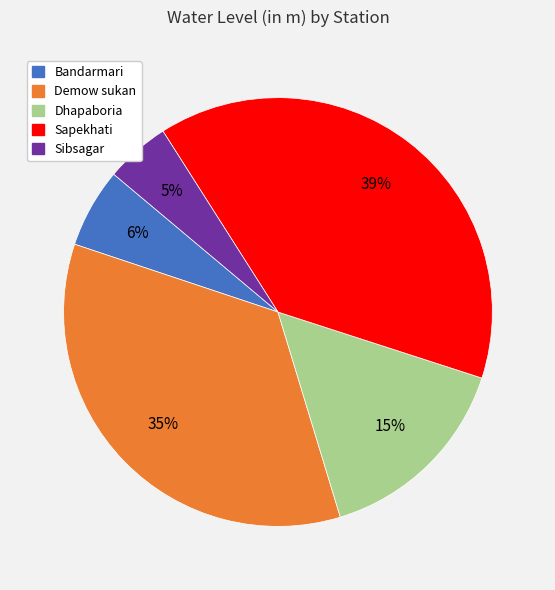

Is there a majority slice in this chart?

No